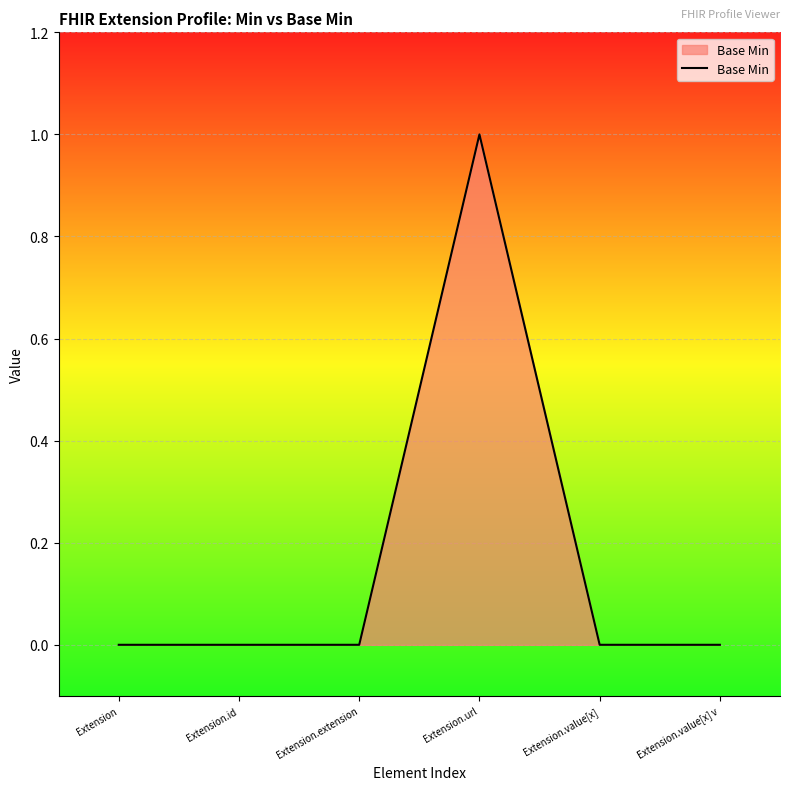

True or false: there are more than 0 points higher than both neighbors.

True